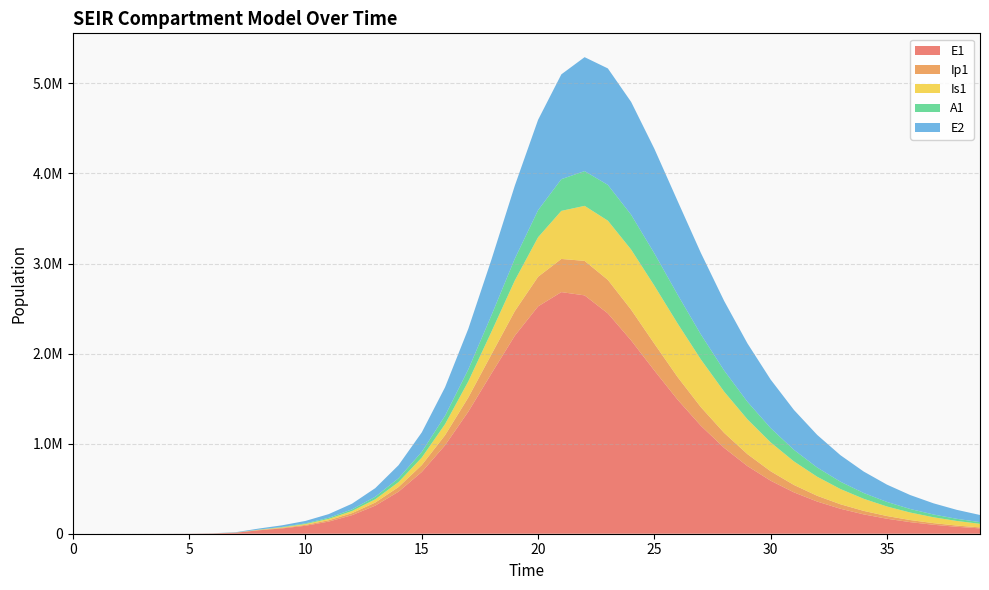

Reading left to right, what are all the values shown in this chart?

E1: 0=0.0	1=6.3	2=23.1	3=79.7	4=274.5	5=945.1	6=3252.6	7=11187.1	8=38393.7	9=59003.5	10=88329.6	11=134895.7	12=205823.3	13=311764.5	14=466588.1	15=685819.8	16=982009.0	17=1355362.7	18=1780671.0	19=2198387.2	20=2524090.5	21=2682516.8	22=2646245.5	23=2446052.8	24=2146378.2	25=1811738.9	26=1487695.4	27=1198575.3	28=953176.7	29=751326.6	30=588619.3	31=459197.0	32=357166.6	33=277221.9	34=214849.1	35=166332.9	36=128676.4	37=99493.9	38=76903.8	39=59430.5
Ip1: 0=0.0	1=0.5	2=1.9	3=6.7	4=23.0	5=79.4	6=273.1	7=939.8	8=3229.3	9=6739.2	10=9782.5	11=14780.1	12=22539.3	13=34270.5	14=51643.3	15=76710.8	16=111547.1	17=157365.9	18=213017.4	19=273347.1	20=328848.0	21=368184.6	22=383090.4	23=372242.6	24=341051.8	25=298103.8	26=251427.1	27=206609.7	28=166665.7	29=132707.9	30=104714.2	31=82103.2	32=64088.7	33=49870.0	34=38719.5	35=30014.6	36=23240.6	37=17981.3	38=13904.6	39=10748.3
Is1: 0=1.0	1=0.9	2=1.7	3=4.8	4=15.9	5=54.2	6=186.3	7=640.7	8=2203.3	9=5180.8	10=9530.6	11=15243.0	12=23623.4	13=36222.7	14=55092.8	15=82920.7	16=122938.6	17=178382.0	18=251215.6	19=340101.1	20=438365.6	21=533680.8	22=610930.0	23=657482.8	24=667721.6	25=644069.5	26=594599.0	27=529406.6	28=457746.5	29=386614.4	30=320506.2	31=261804.7	32=211365.4	33=169067.6	34=134242.6	35=105970.1	36=83265.2	37=65184.9	38=50882.4	39=39627.0
A1: 0=0.0	1=0.2	2=1.2	3=4.5	4=15.8	5=54.5	6=187.7	7=646.1	8=2220.7	9=4838.1	10=7725.3	11=11966.8	12=18381.2	13=28054.4	14=42453.5	15=63439.8	16=93074.6	17=133033.8	18=183487.3	19=241651.8	20=300924.2	21=351903.8	22=385594.3	23=396987.8	24=386552.4	25=358992.0	26=320734.5	27=277818.6	28=234832.1	29=194719.5	30=159042.0	31=128371.0	32=102652.3	33=81483.7	34=64304.9	35=50514.6	36=39537.3	37=30856.5	38=24027.2	39=18676.1
E2: 0=0.0	1=1.9	2=7.0	3=24.1	4=82.9	5=285.2	6=981.7	7=3377.5	8=11604.1	9=17853.3	10=26774.3	11=41004.3	12=62835.8	13=95810.9	14=144838.0	15=216120.8	16=316401.9	17=450861.2	18=619232.2	19=811005.8	20=1003021.3	21=1163820.2	22=1265082.0	23=1293204.7	24=1252762.3	25=1160928.3	26=1038728.8	27=904610.2	28=771805.1	29=648361.7	30=538302.7	31=442945.6	32=361983.3	33=294244.5	34=238181.3	35=192158.6	36=154613.3	37=124132.0	38=99479.9	39=79603.1